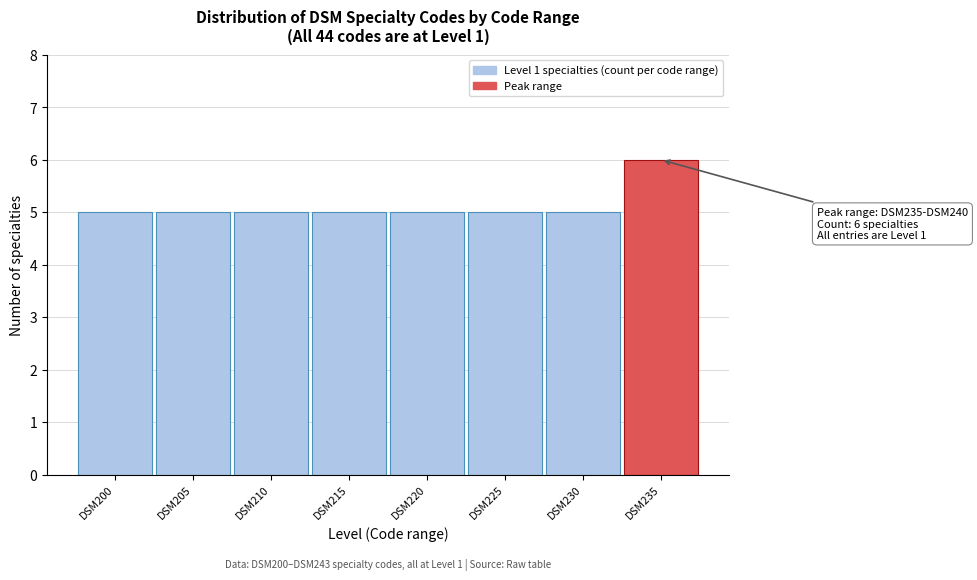

Reading left to right, what are all the values shown in this chart?

DSM200=5	DSM205=5	DSM210=5	DSM215=5	DSM220=5	DSM225=5	DSM230=5	DSM235=6